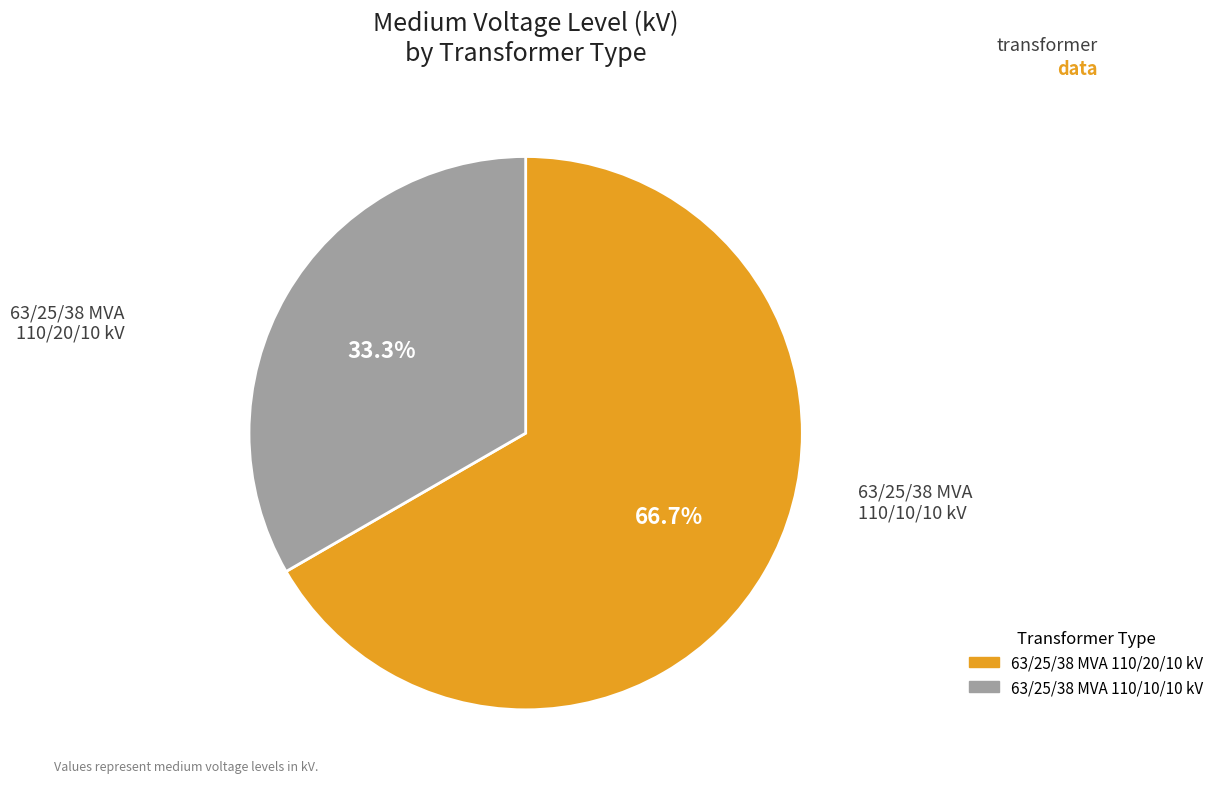

To the nearest percent, what is the average slice percentage?

50%